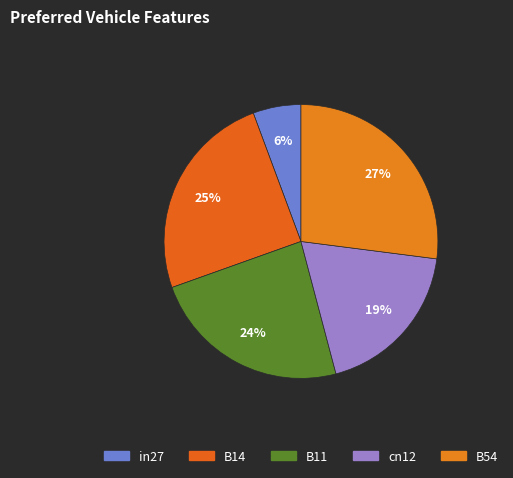

Between B11 and cn12, which is larger?

B11